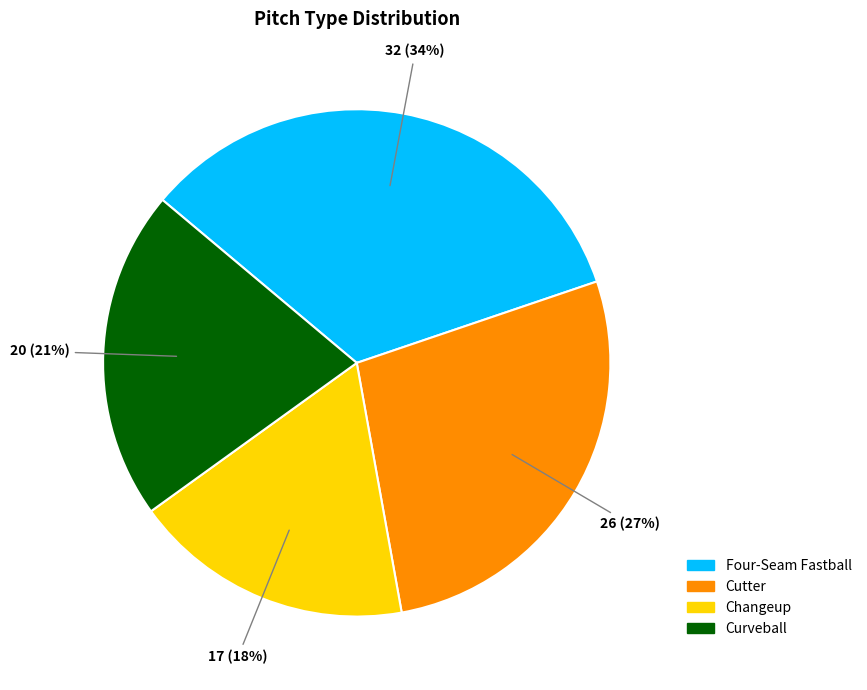

Is there any slice that represents more than half of the pie?

No